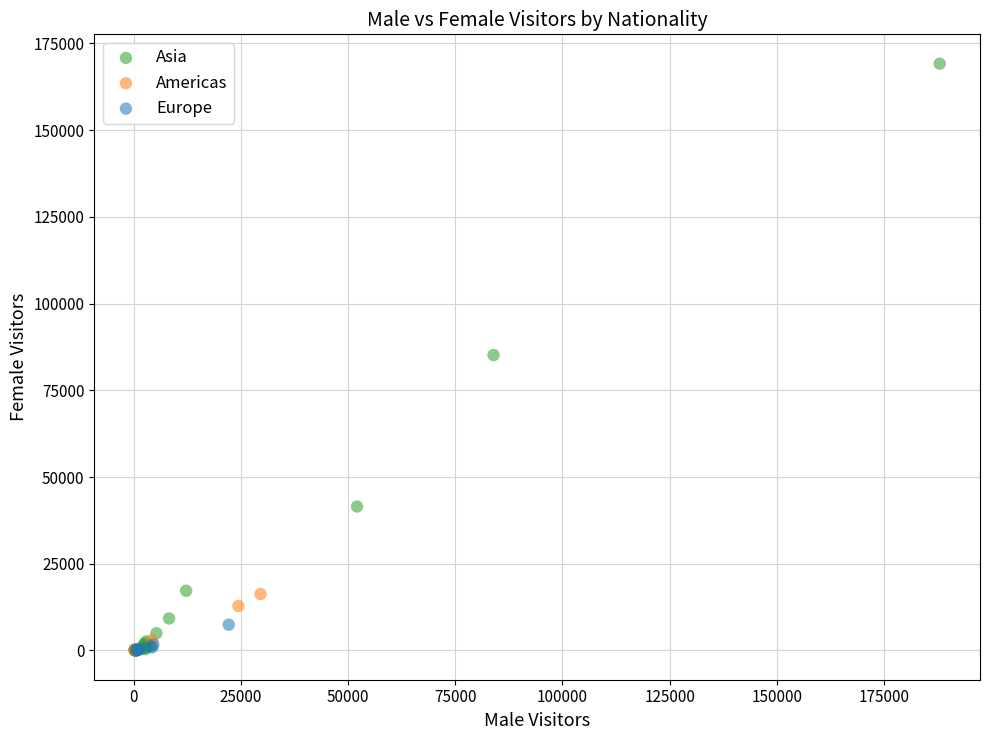

Which series has the widest spread of Y values?

Asia